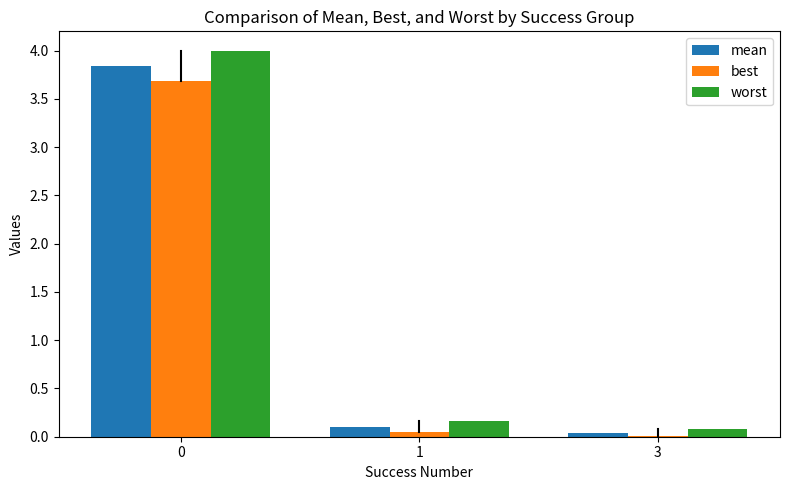

The worst series shows 4.0 at 0. True or false?

True